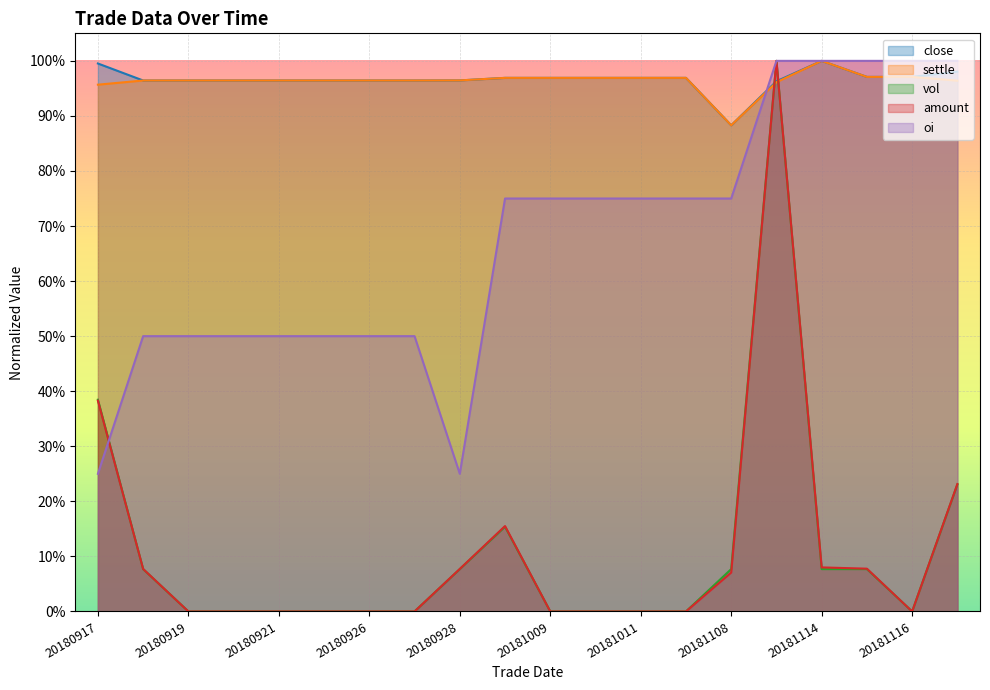

How many times do oi and settle cross each other?

1